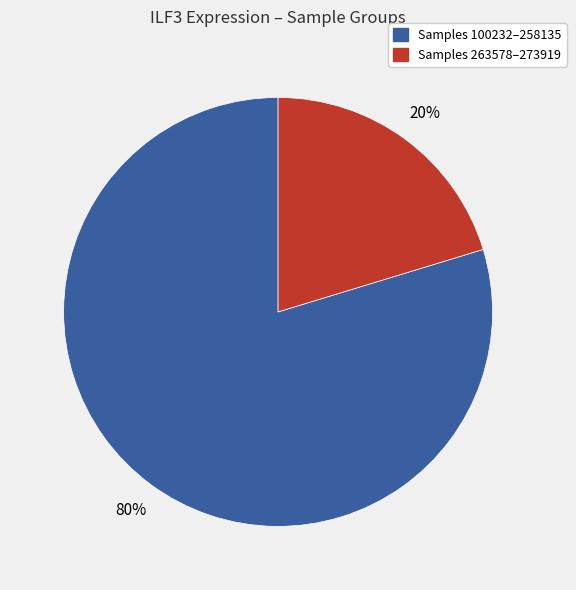

Is there any slice that represents more than half of the pie?

Yes